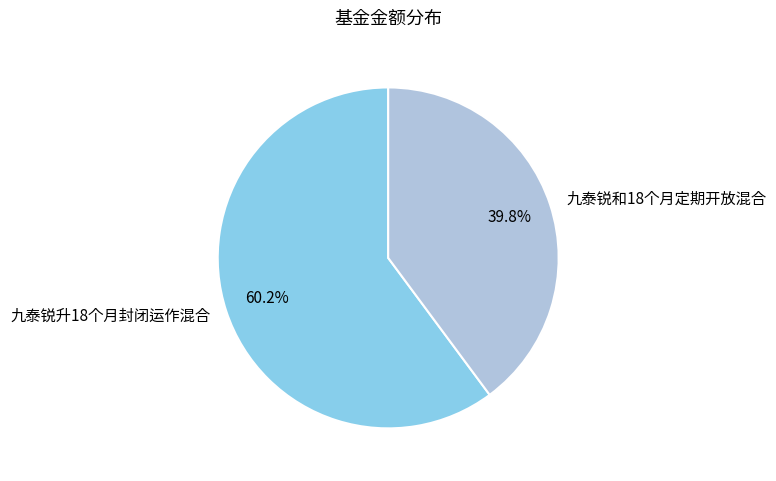

Which category accounts for the majority?

九泰锐升18个月封闭运作混合